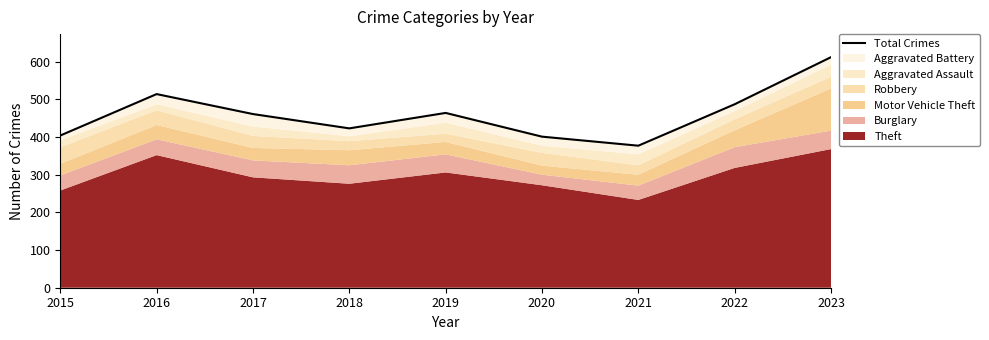

Where is the data nearest to the value 494?

2022